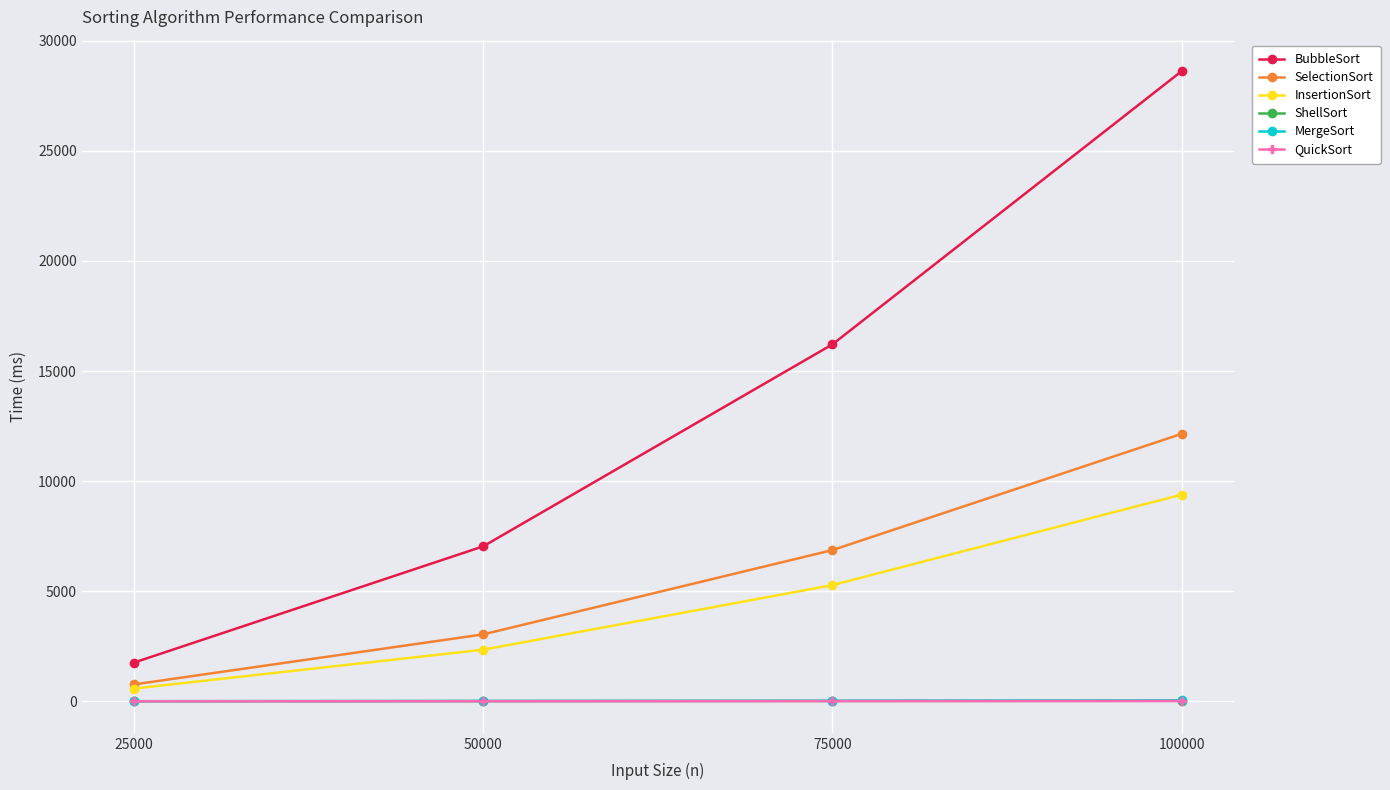

Read the BubbleSort value at 75000.

16214